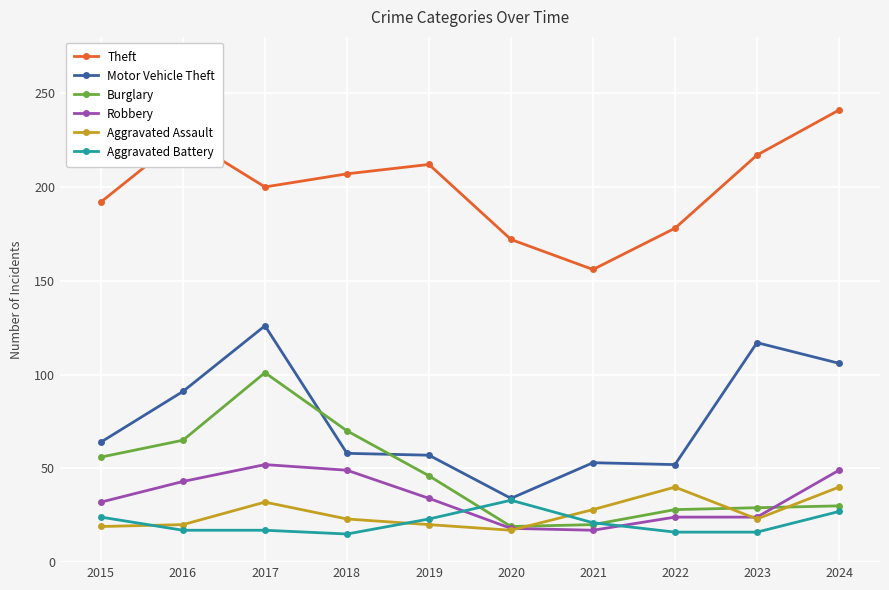

Is this an area chart (filled region under the line)?

No